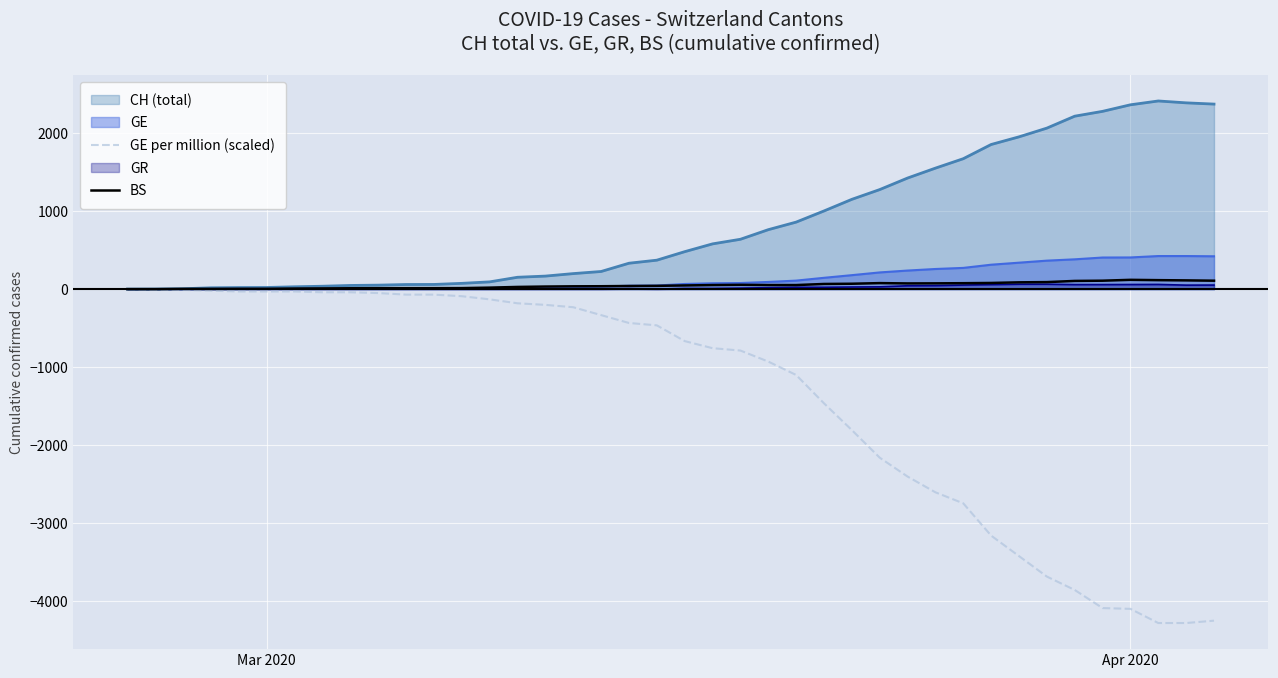

How many lines are shown in the chart?

5